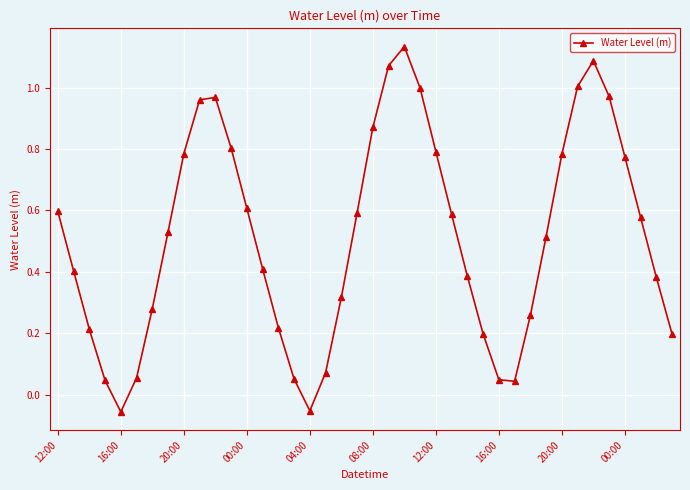

True or false: there are more than 2 points higher than both neighbors.

True